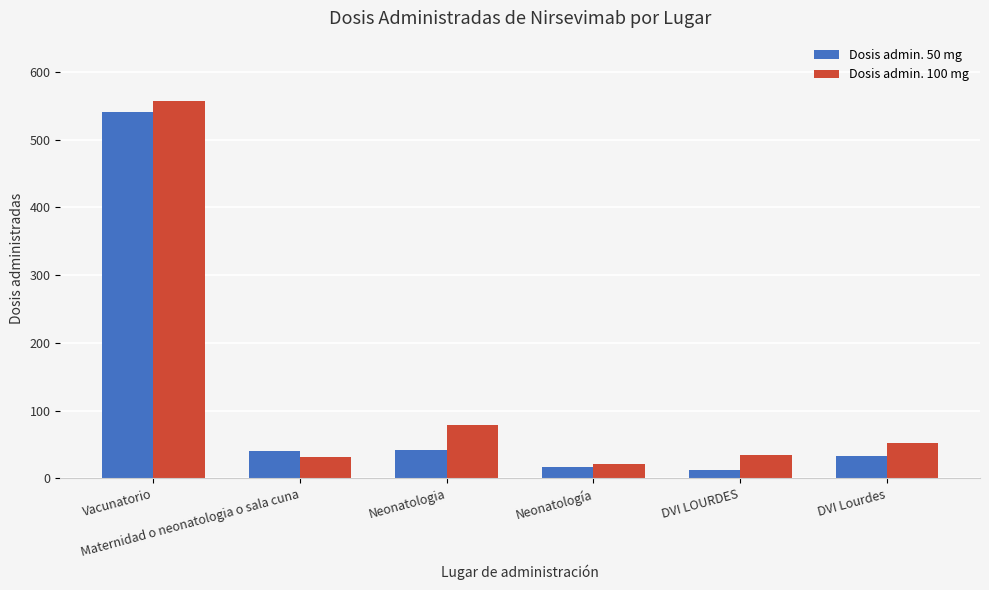

Count the number of data series in this chart.

2